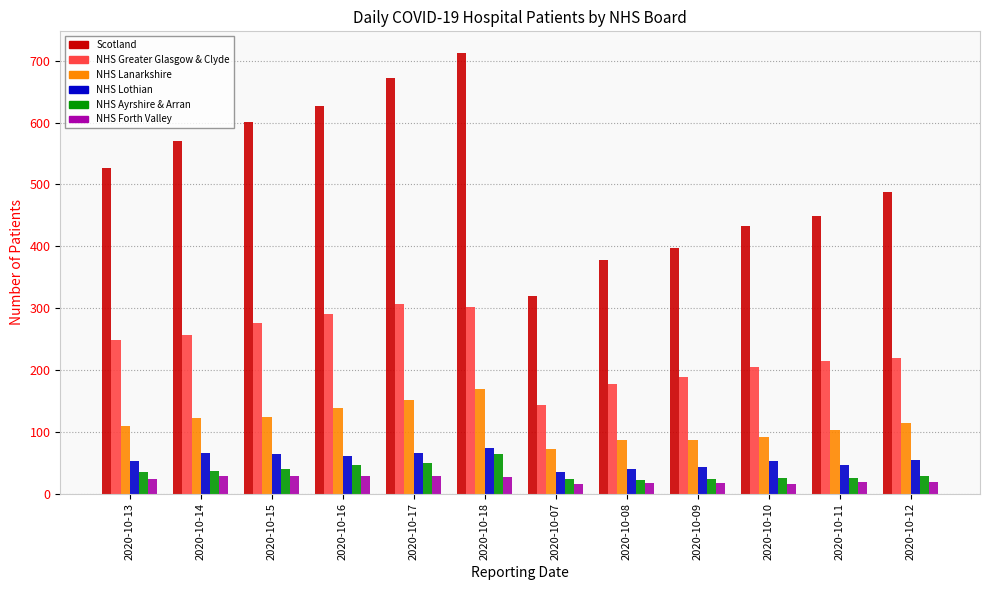

The NHS Greater Glasgow & Clyde series shows 306 at 2020-10-17. True or false?

True